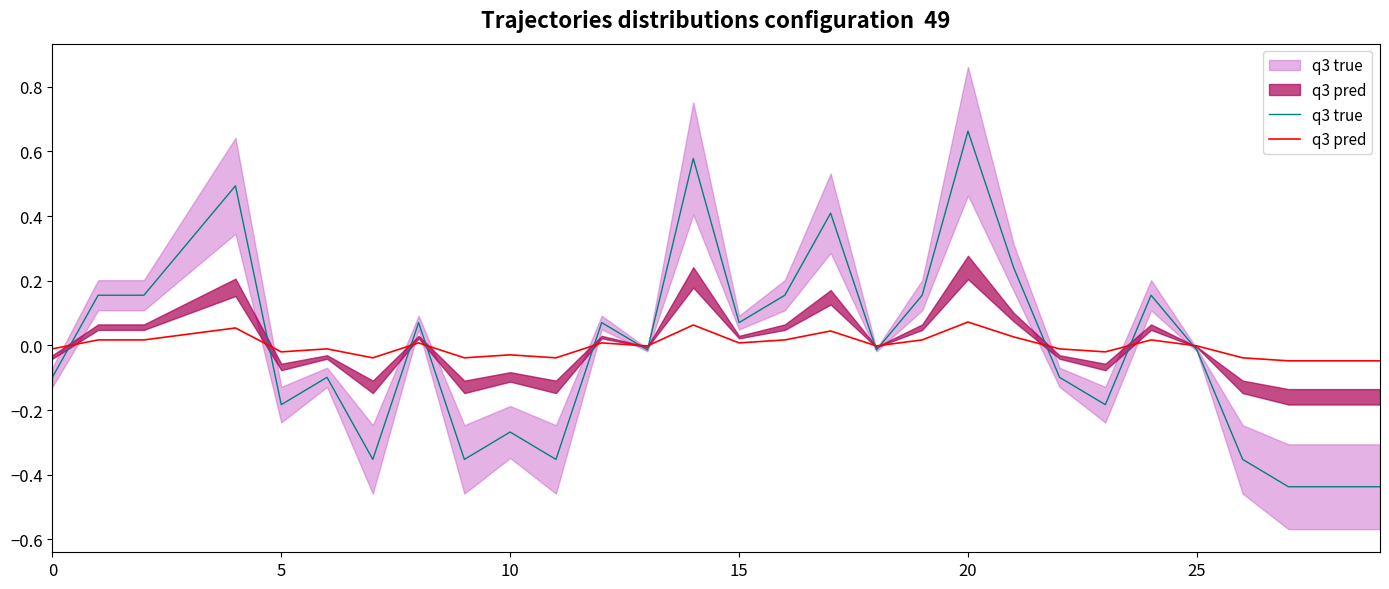

What is the spread (max minus min) of values at 26?

0.3